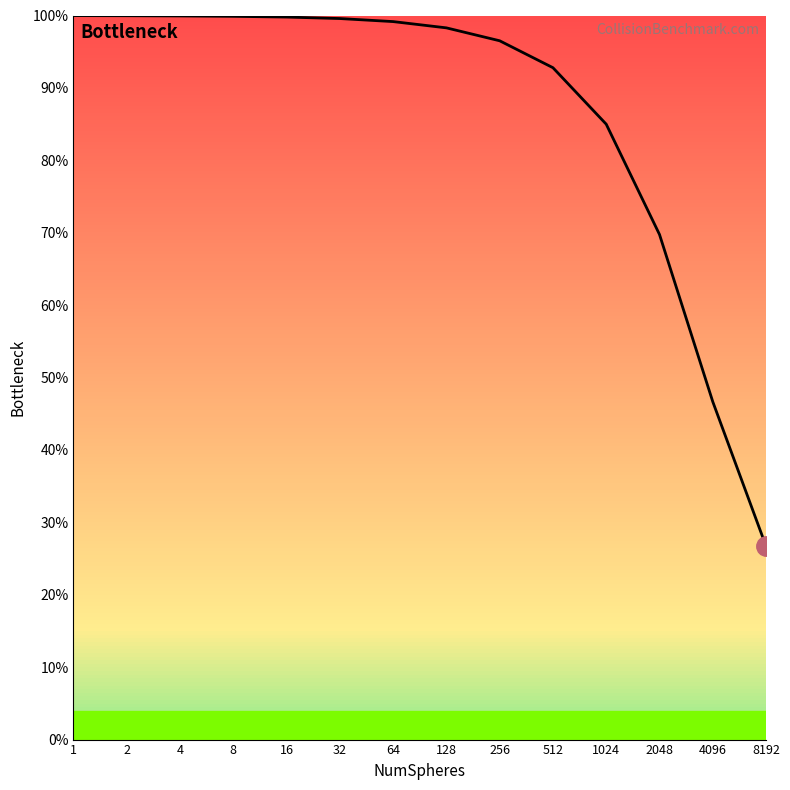

What is the approximate value at 1024?

85.0